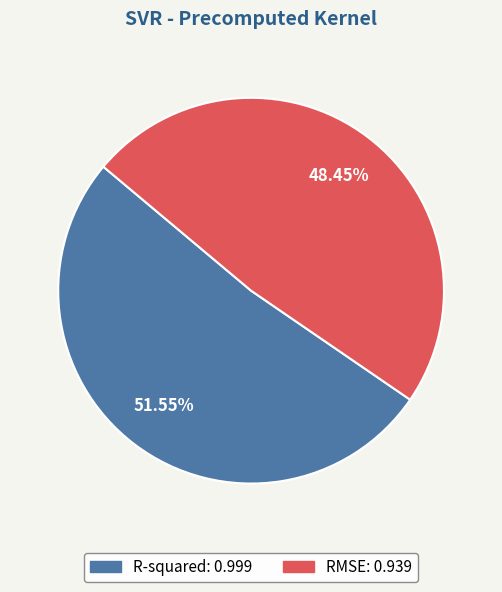

Is the sum of R-squared and RMSE greater than half?

Yes